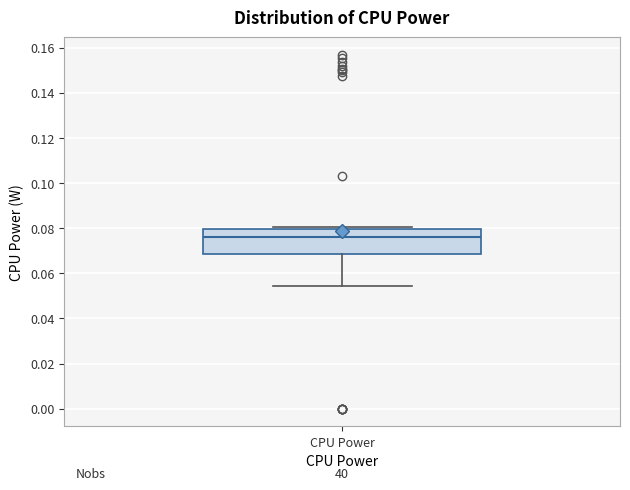

Read this box plot against the y-axis: the position of the median line, the range covered by the box, and the ends of both whiskers. The values are not printed on the chart, so give them approximately, as read against the axis.

median 0.076, box 0.068 to 0.080, whiskers 0.054 to 0.080 (just above the box's upper edge)